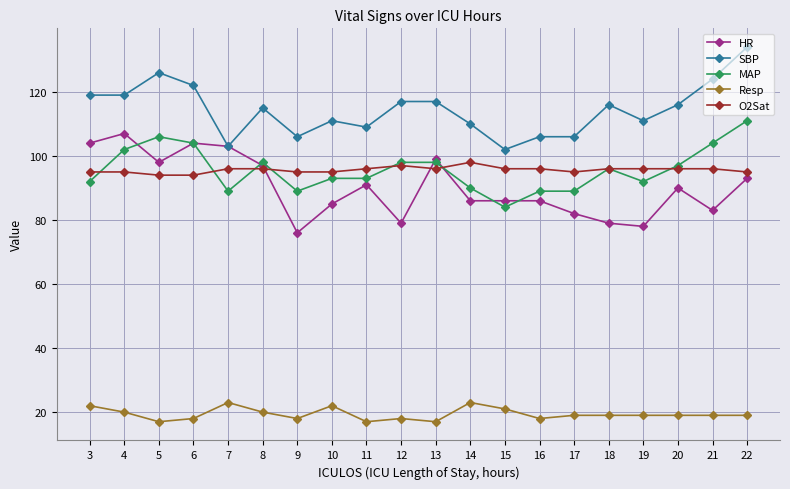

True or false: SBP and MAP cross at least once.

False